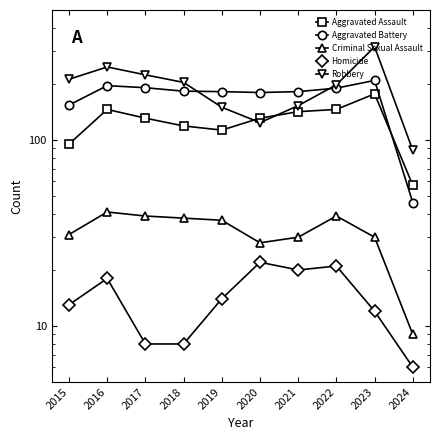

True or false: Homicide has a value of 22 at 2020.

True